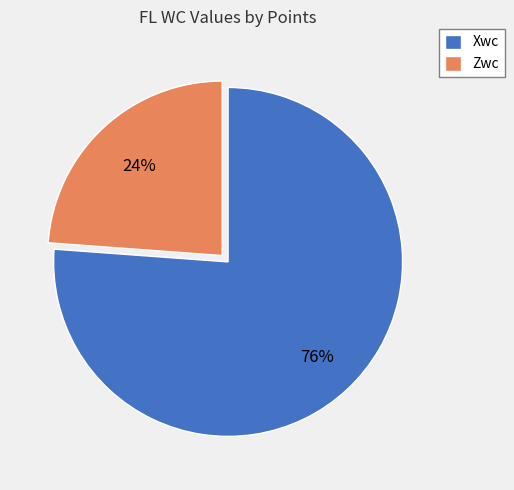

To the nearest percent, what is the difference between the Xwc and Zwc slice percentages?

52%